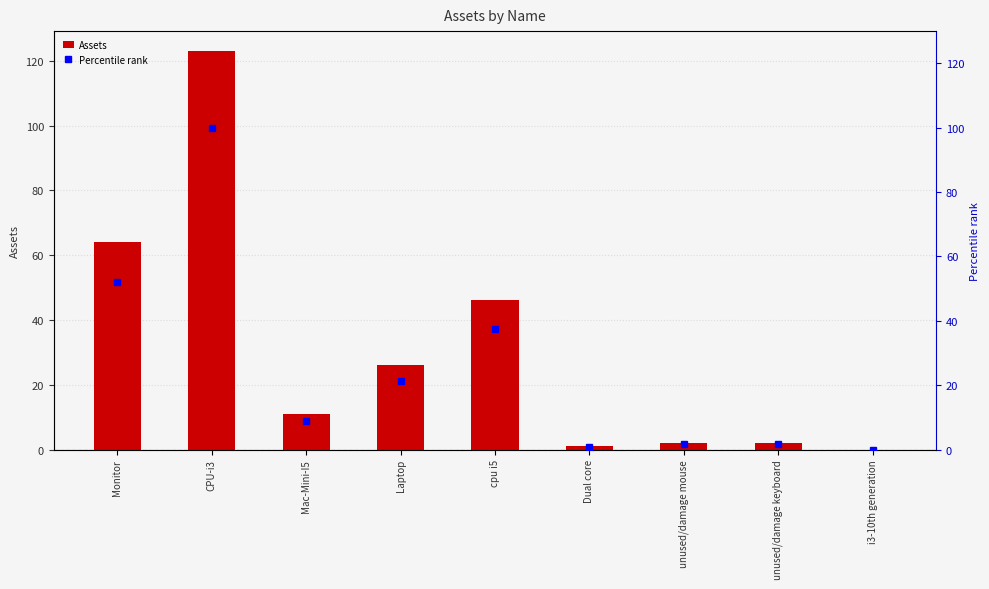

What is the sum of all Percentile rank values?

223.6